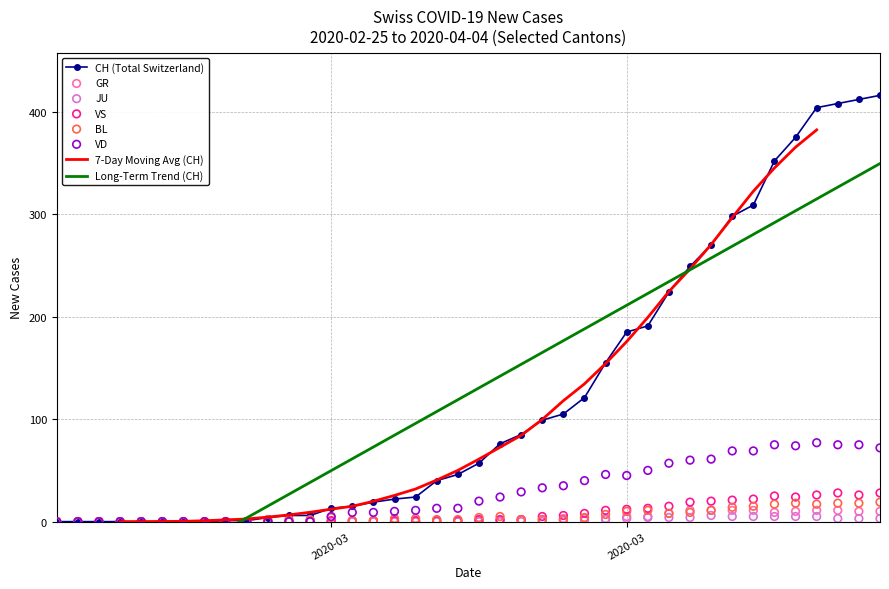

Which series reaches the maximum Y coordinate?

CH